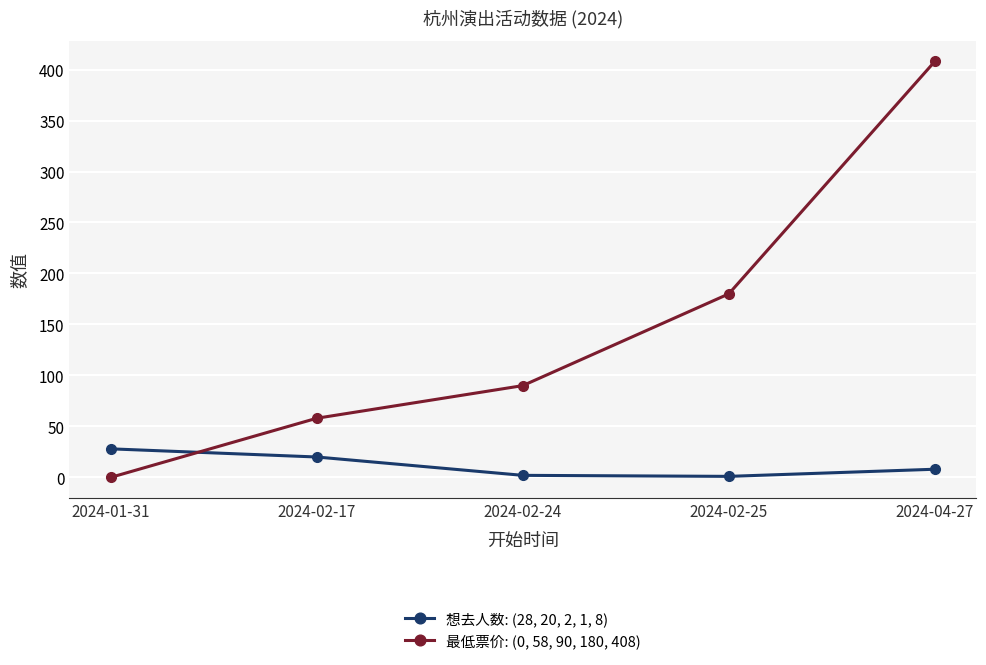

The value of 最低票价: (0, 58, 90, 180, 408) at 2024-02-25 is 180. True or false?

True